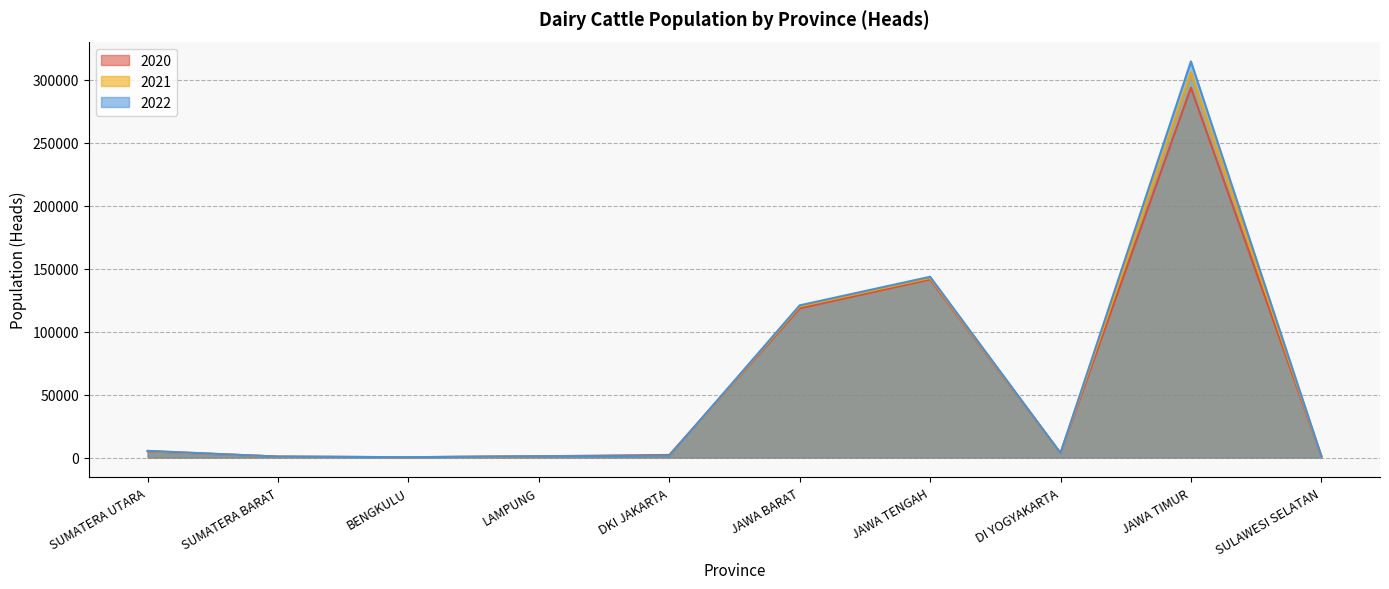

At which label does 2022 reach its peak?

JAWA TIMUR